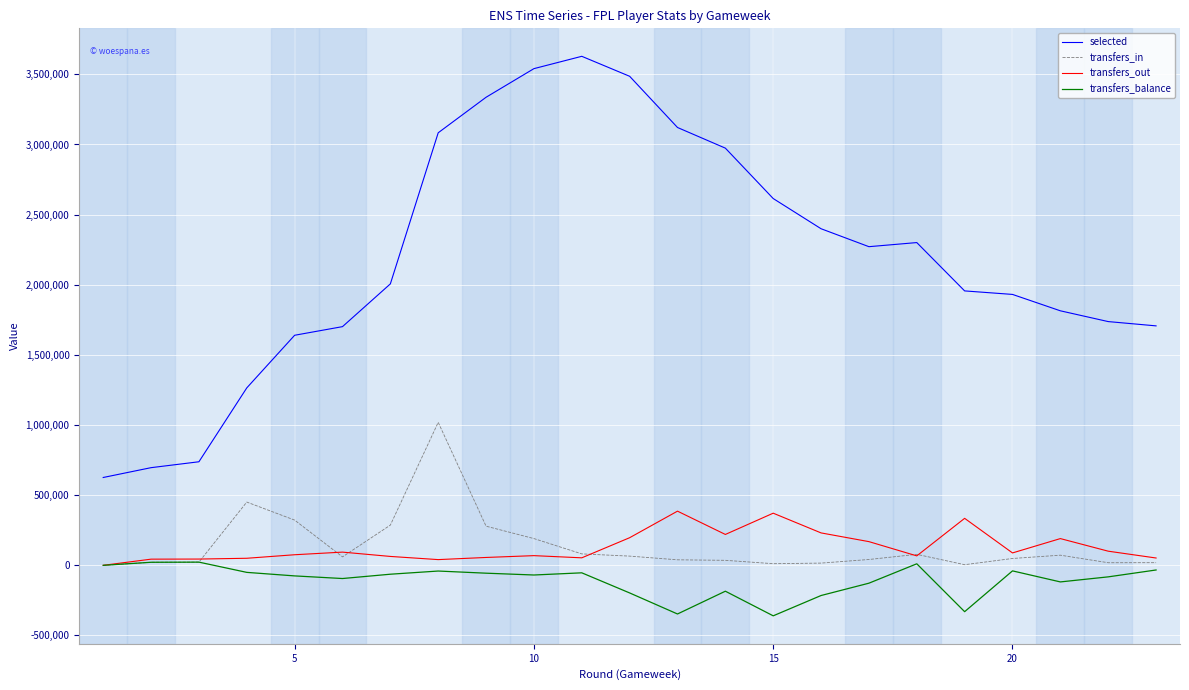

True or false: transfers_out and transfers_in cross at least once.

True